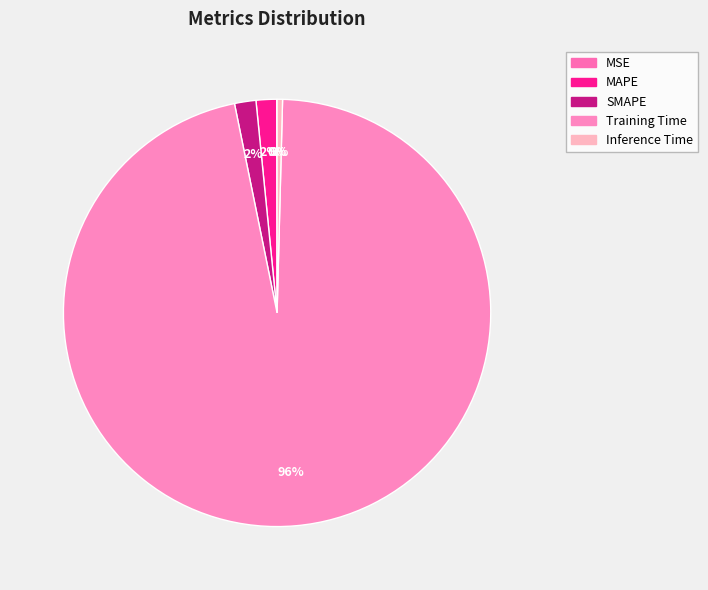

What portion of the pie excludes MSE?

100.0%